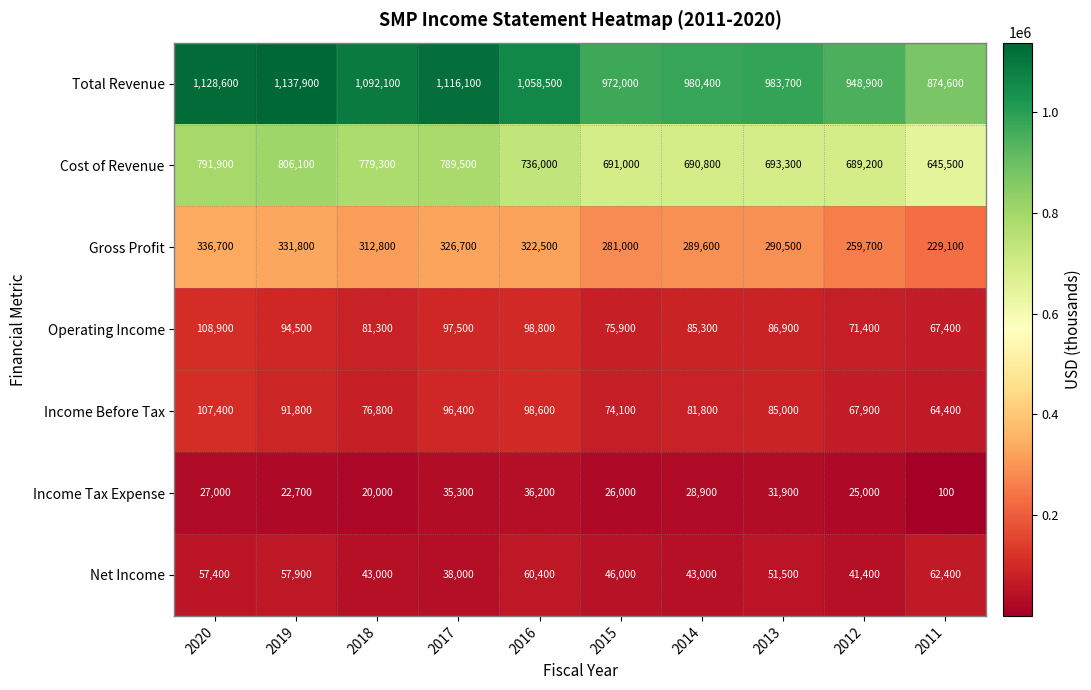

What is the difference between the Total Revenue values at 2014 and 2011?

105800